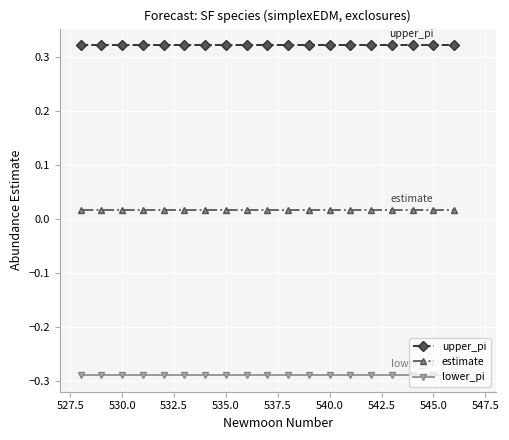

True or false: estimate and lower_pi intersect in this chart.

False